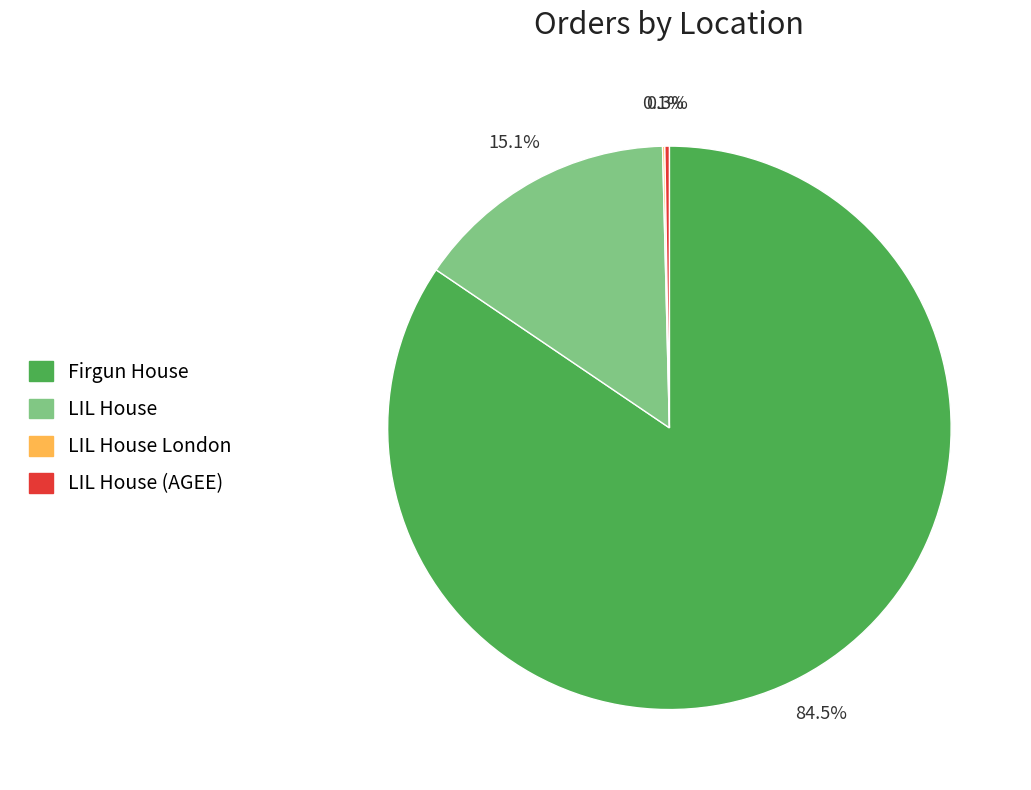

Does any single category account for the majority?

Yes